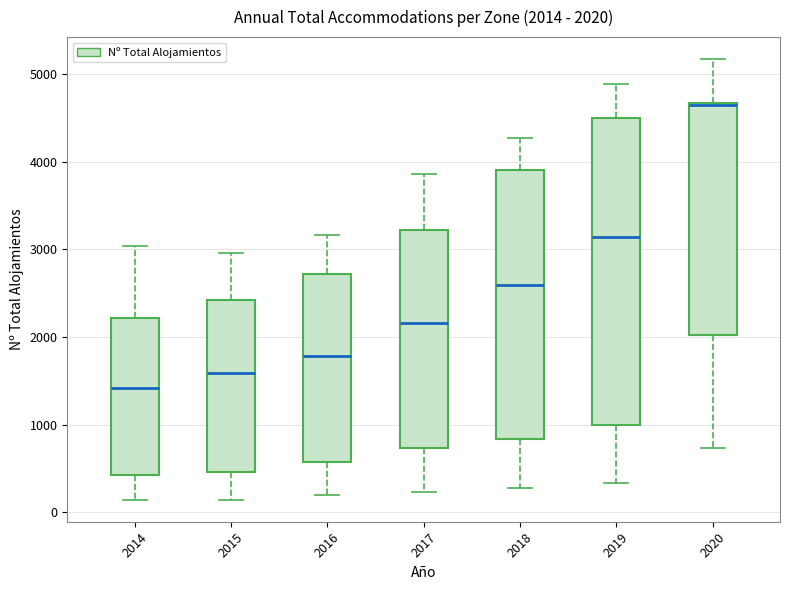

Comparing the boxes themselves (not the whiskers), which one is the tallest?

2019